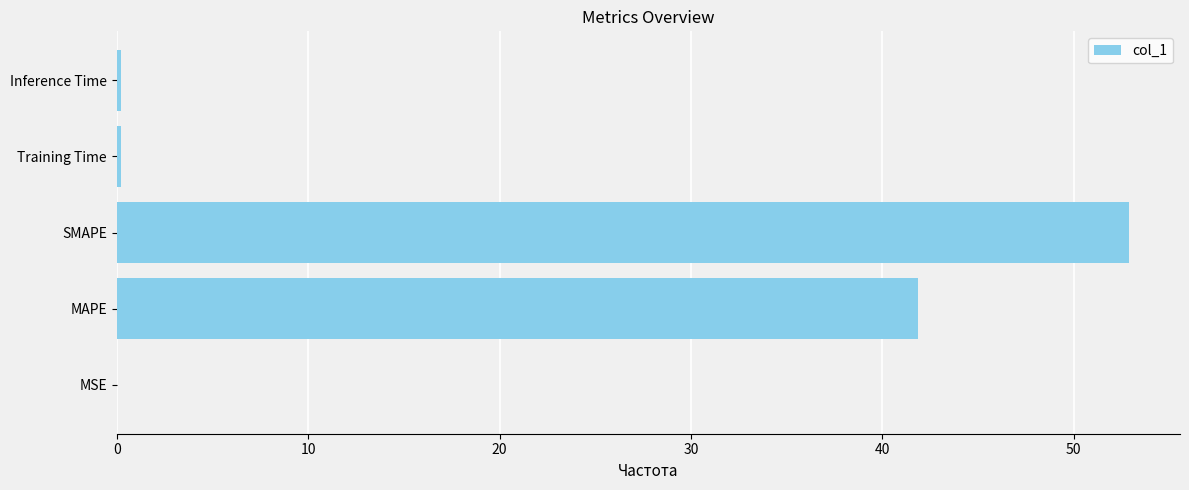

What is the sum of all values?

95.2